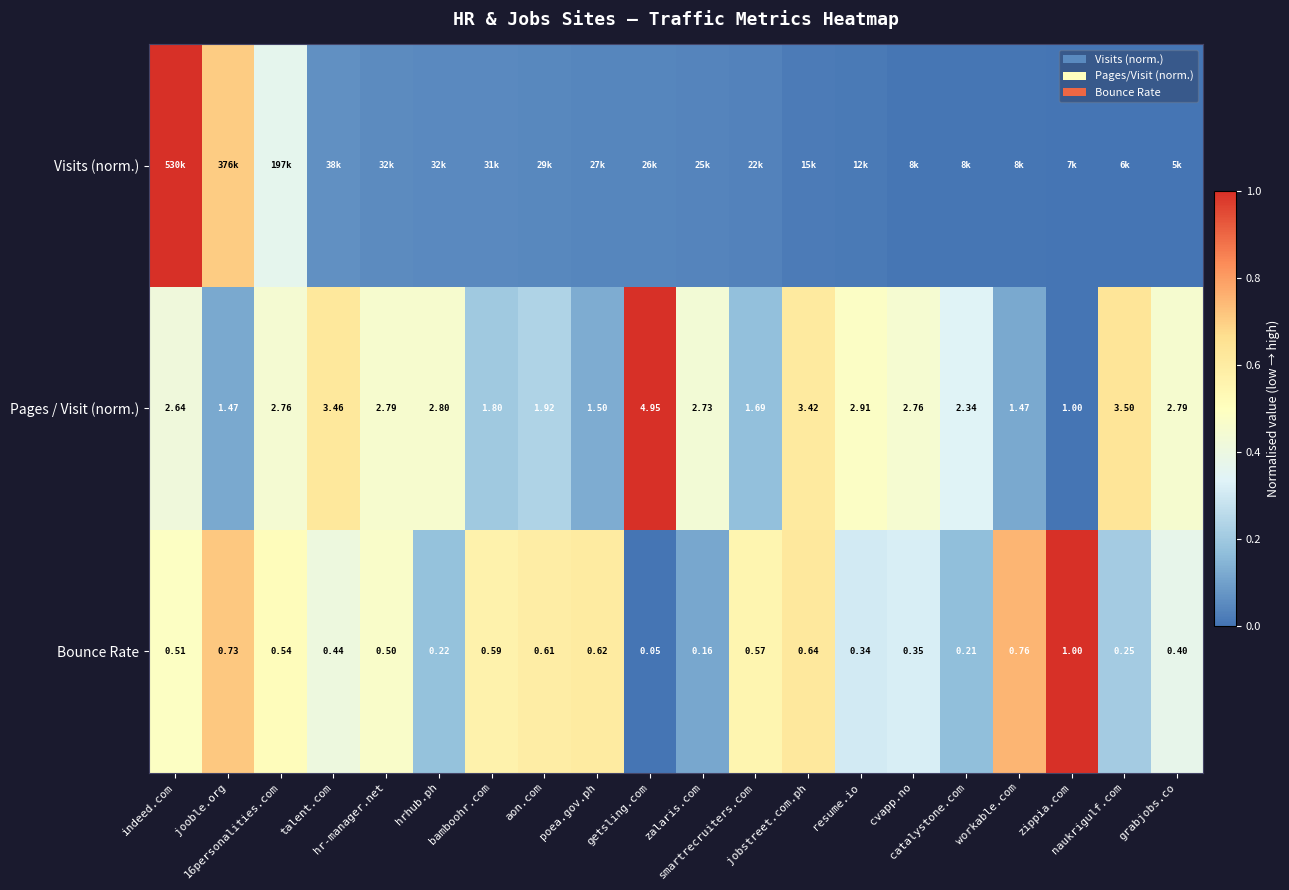

Count the number of data series in this chart.

3